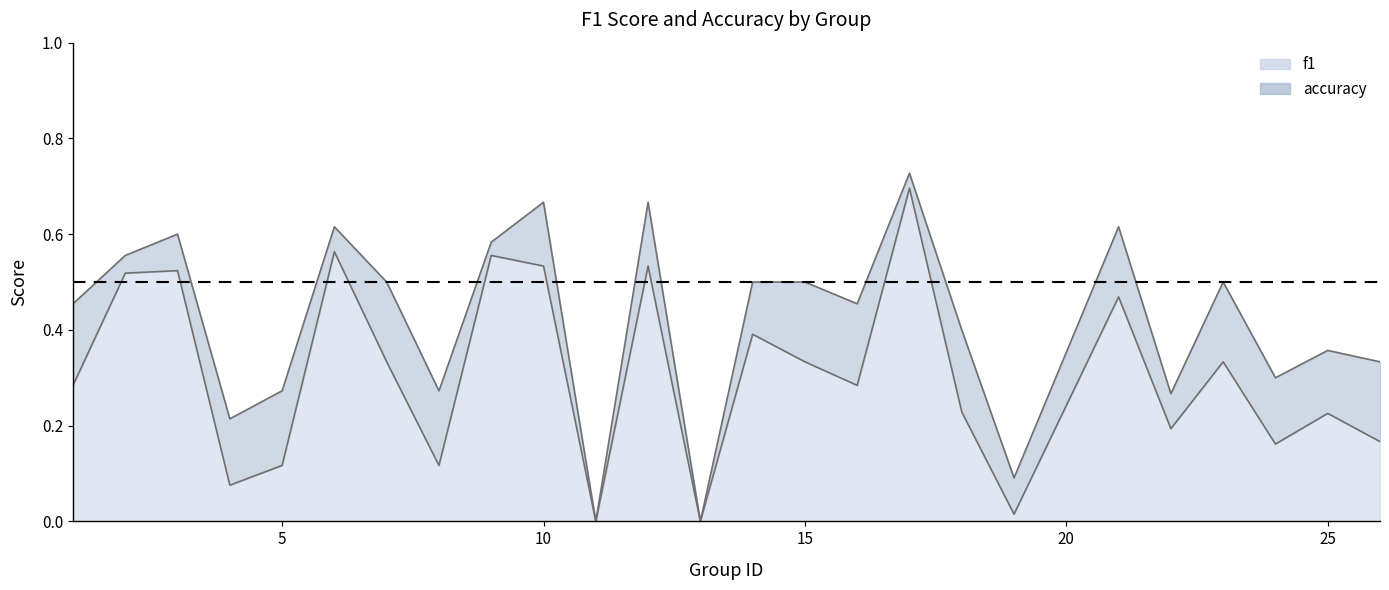

Which series has the largest total across all categories?

accuracy